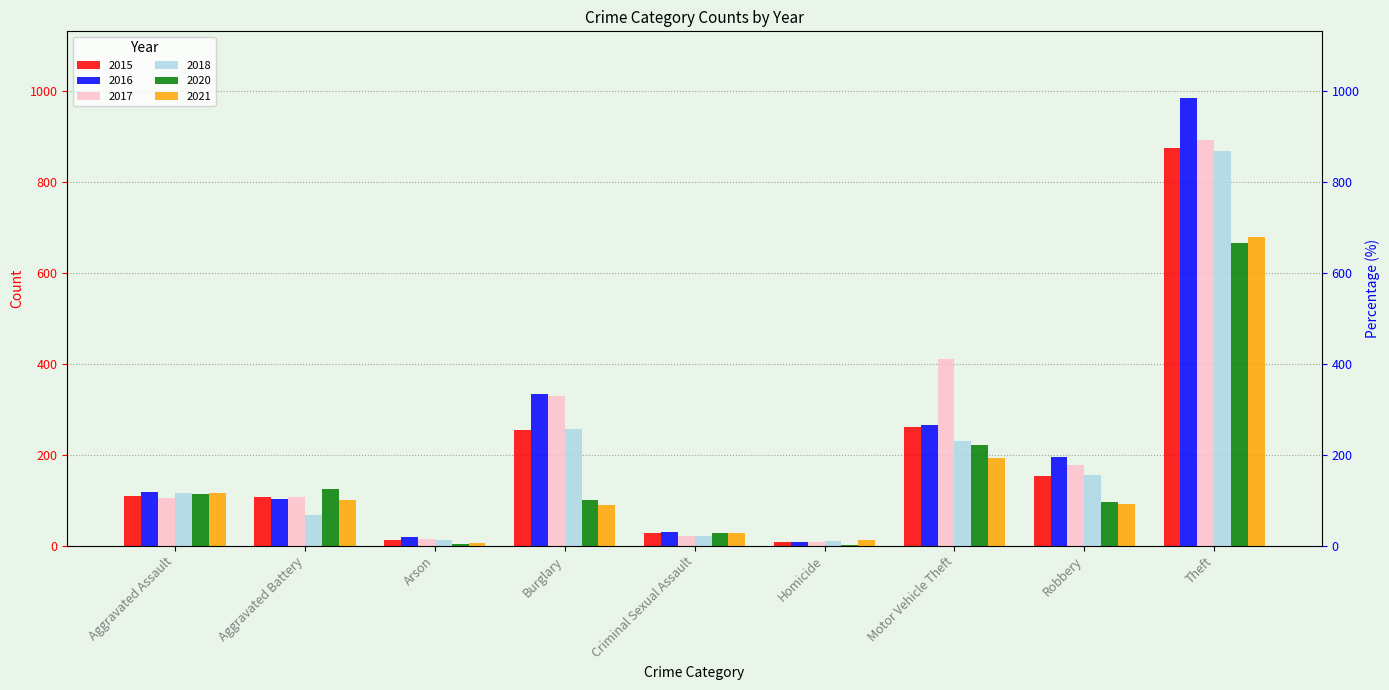

Rank the series by their maximum value, from highest to lowest.

2016, 2017, 2015, 2018, 2021, 2020